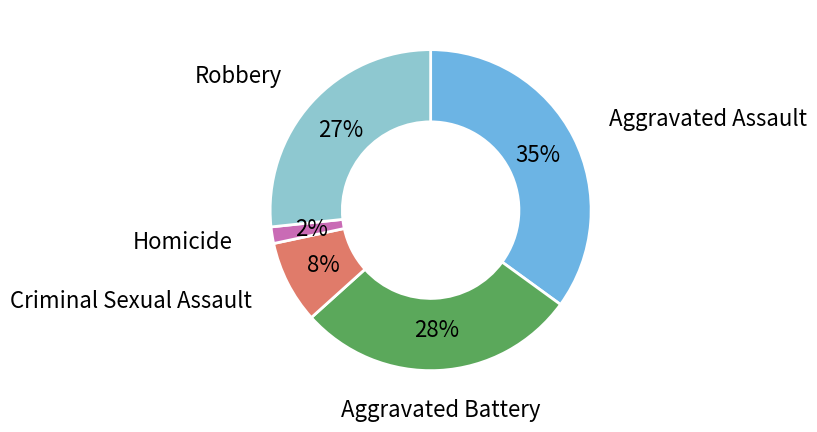

Does any single category account for the majority?

No